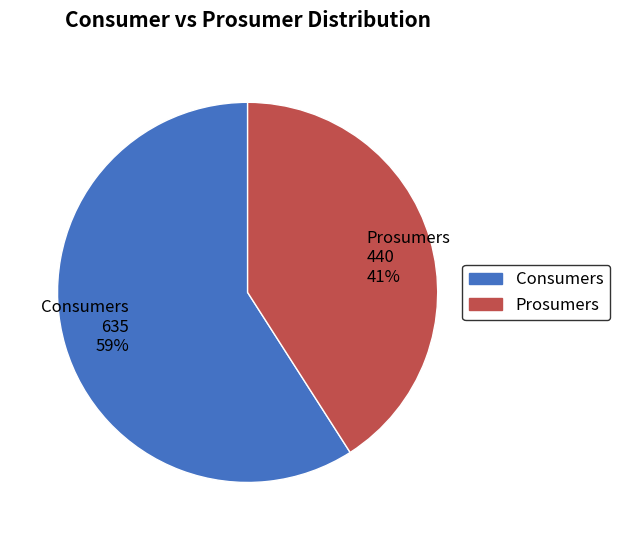

How many segments does this pie chart have?

2